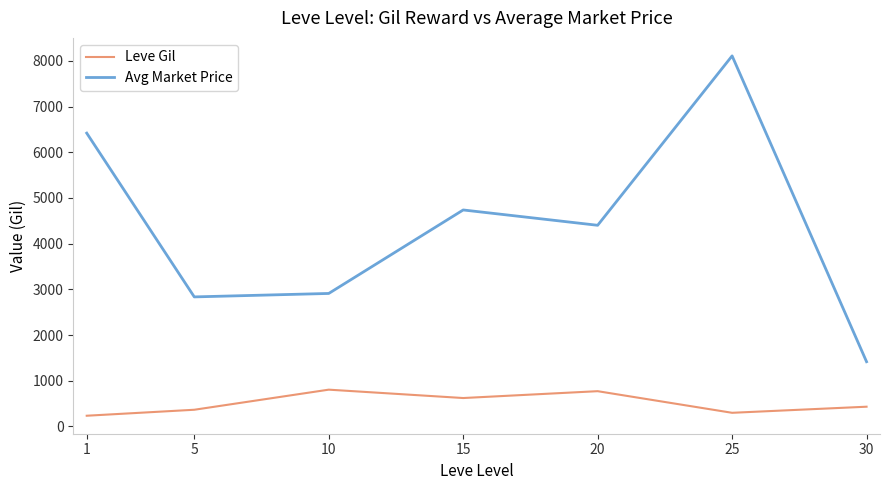

What are all the series names shown in the legend?

Leve Gil, Avg Market Price